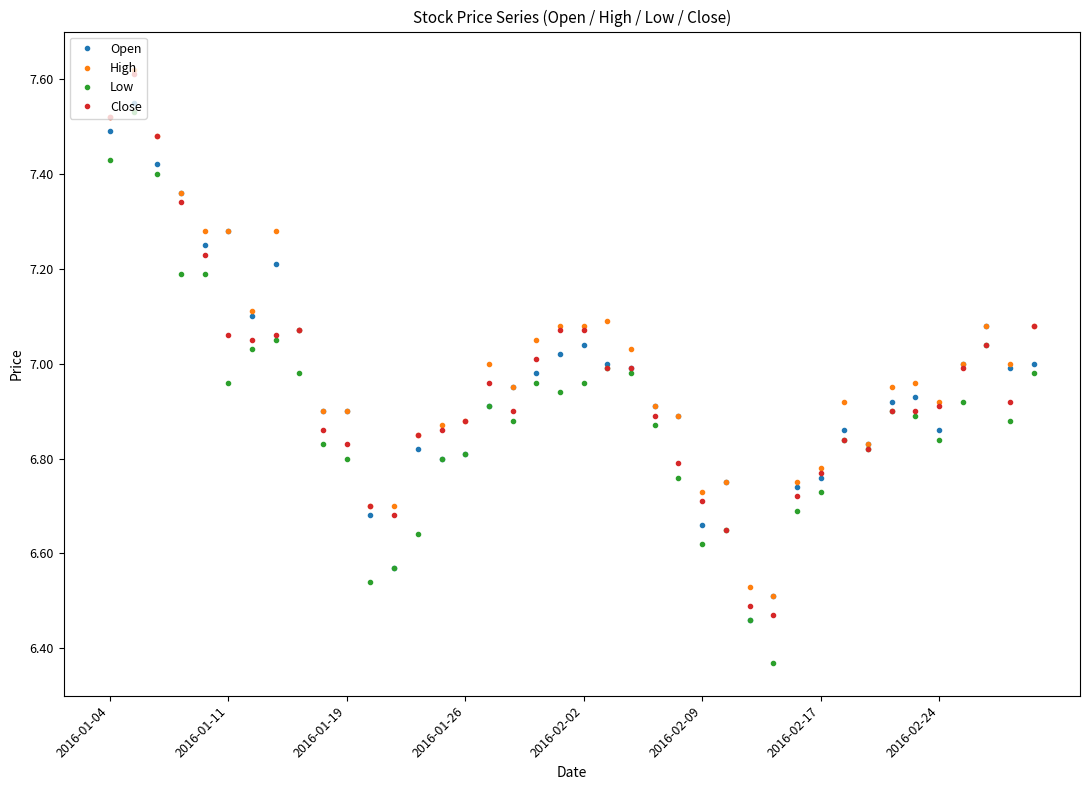

At how many categories does at least one series exceed 6?

40